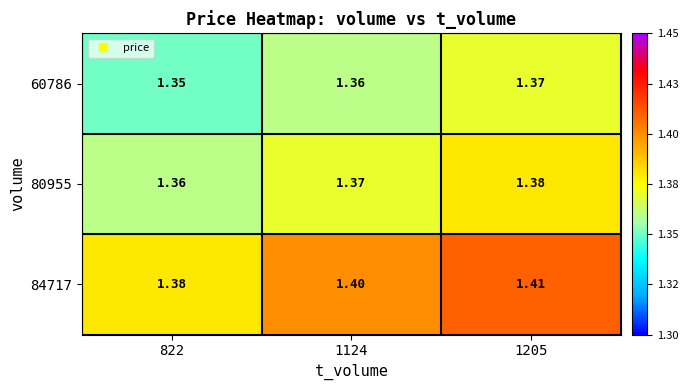

At which category is the sum across all series the highest?

1205